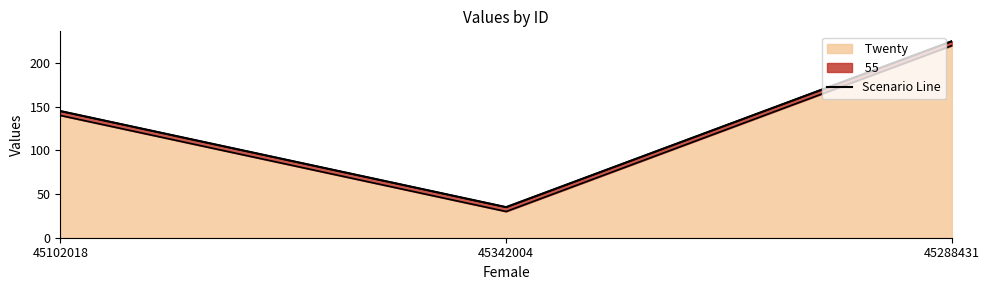

What is the value of the 1st point from the left?

145